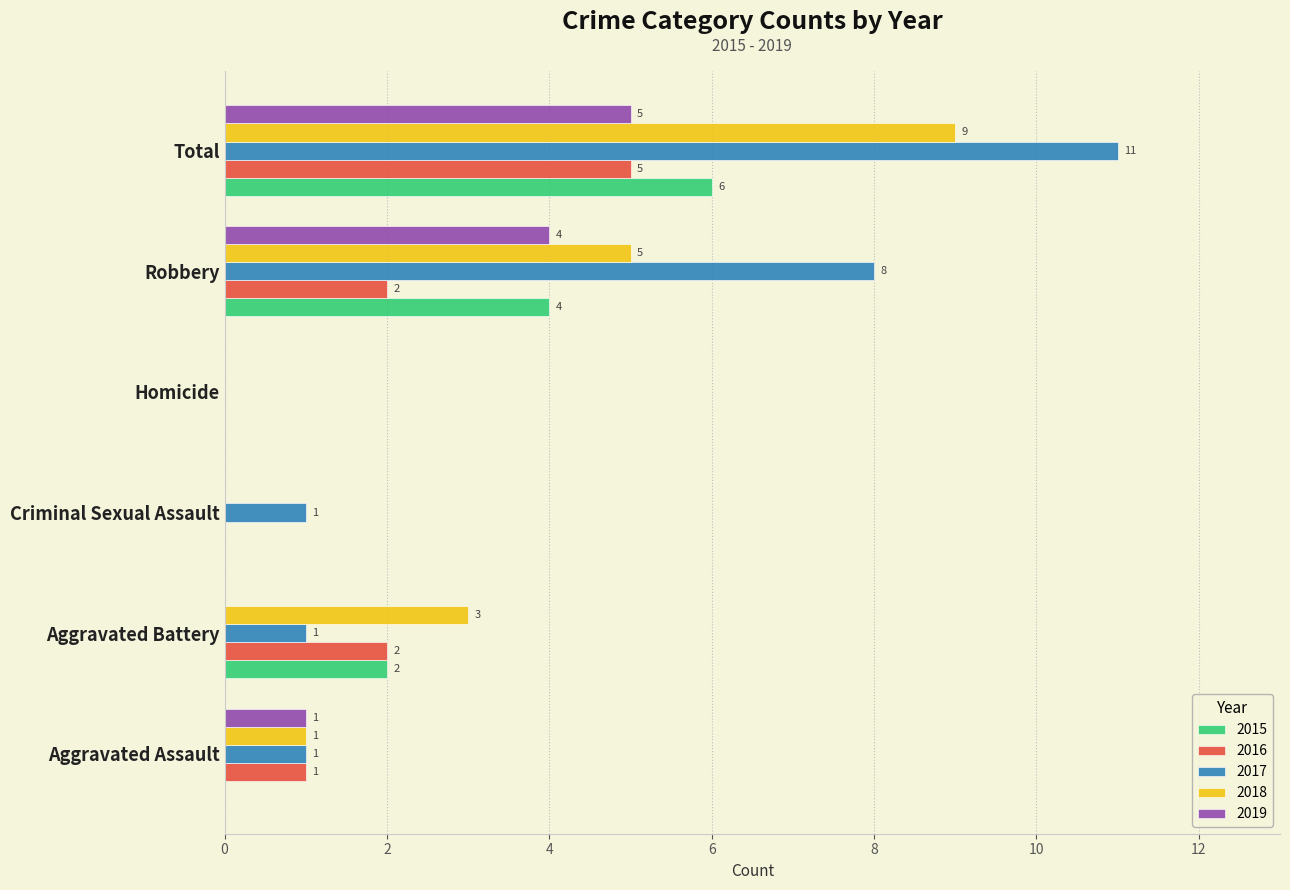

What is the greatest value displayed?

11